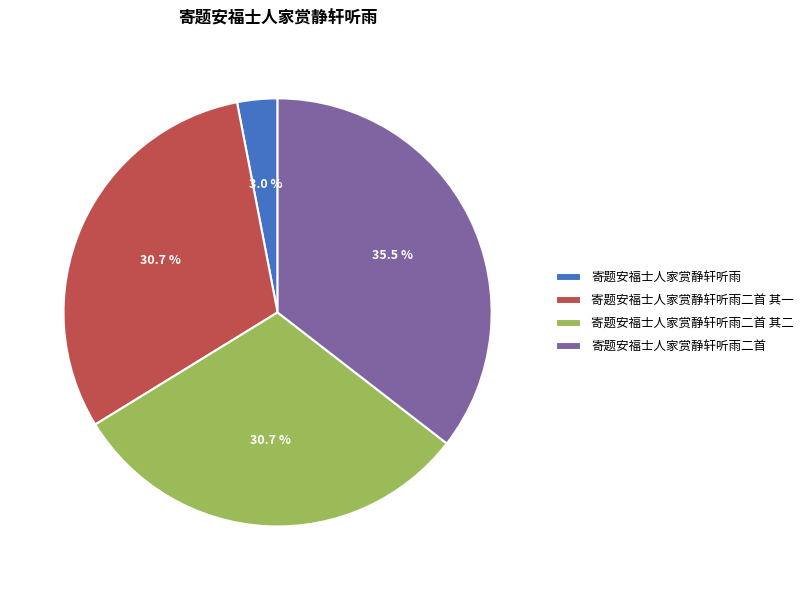

Is there a majority slice in this chart?

No